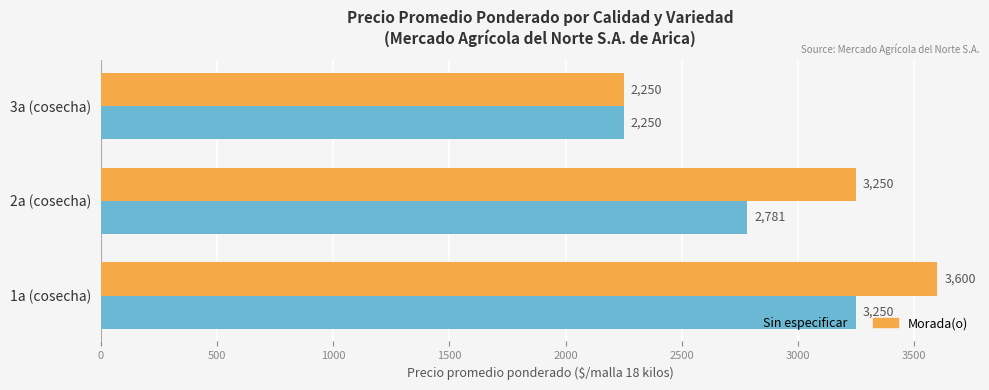

Which category has the lowest value across all series?

3a (cosecha)